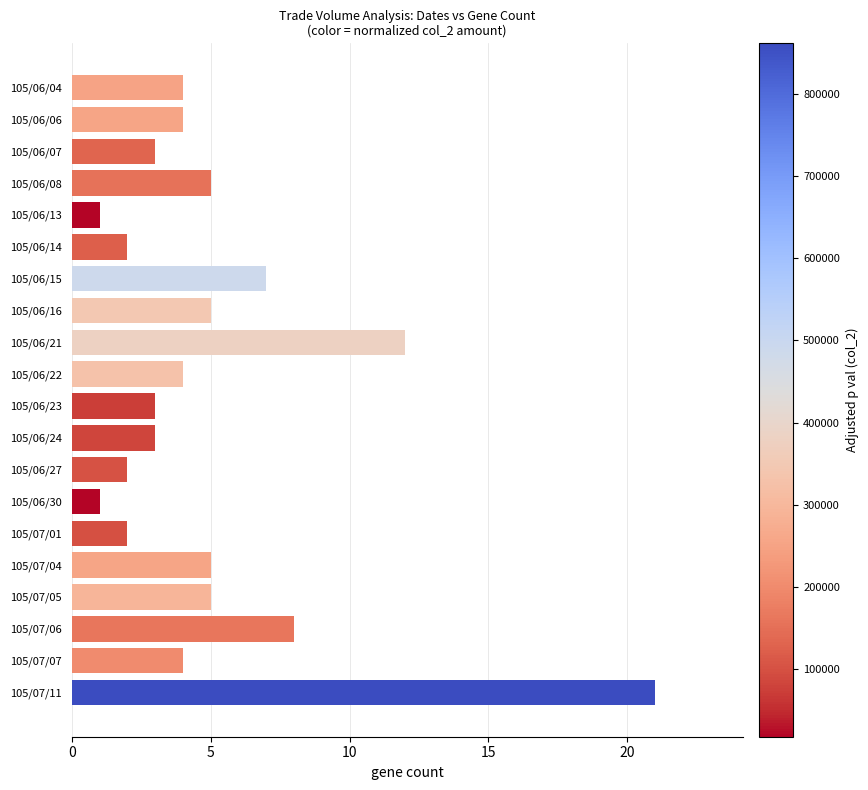

What is the label of the 3rd bar from the bottom?

105/07/06